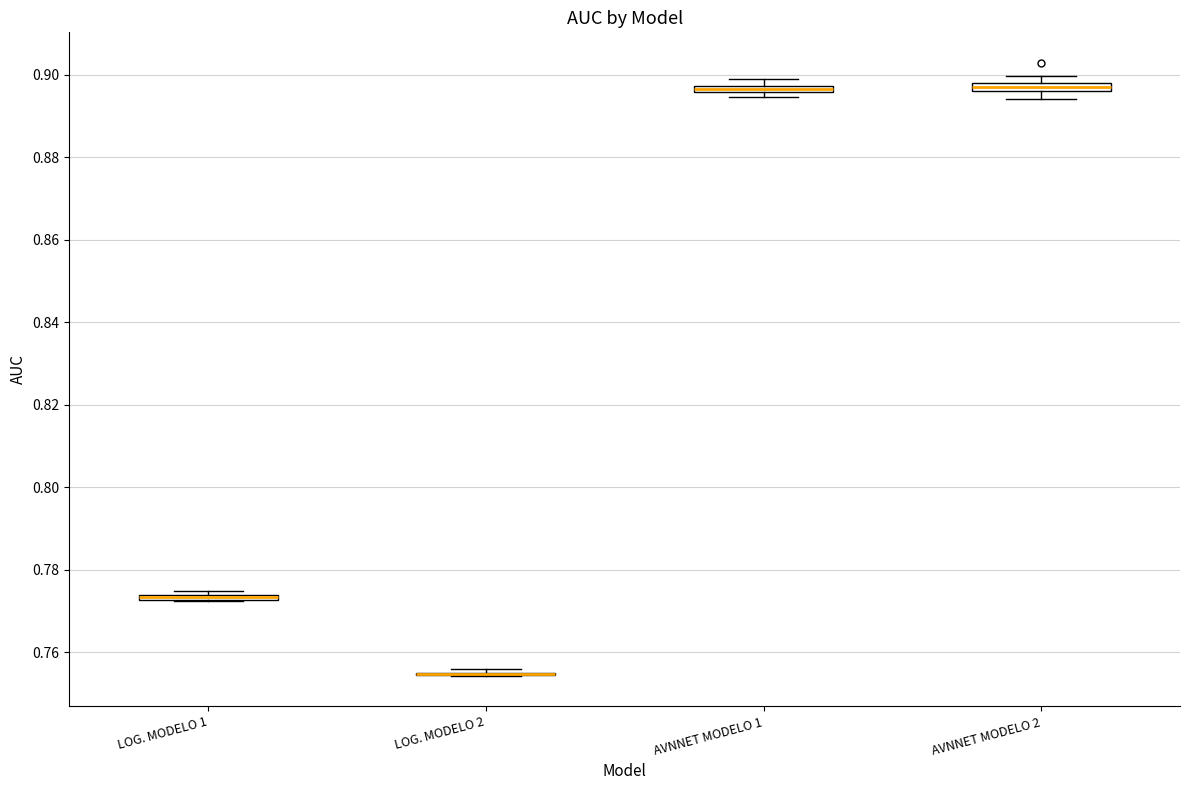

Where is the lower edge of the box for AVNNET MODELO 1 on the y-axis? The values are not printed on the chart, so give them approximately, as read against the axis.

0.896